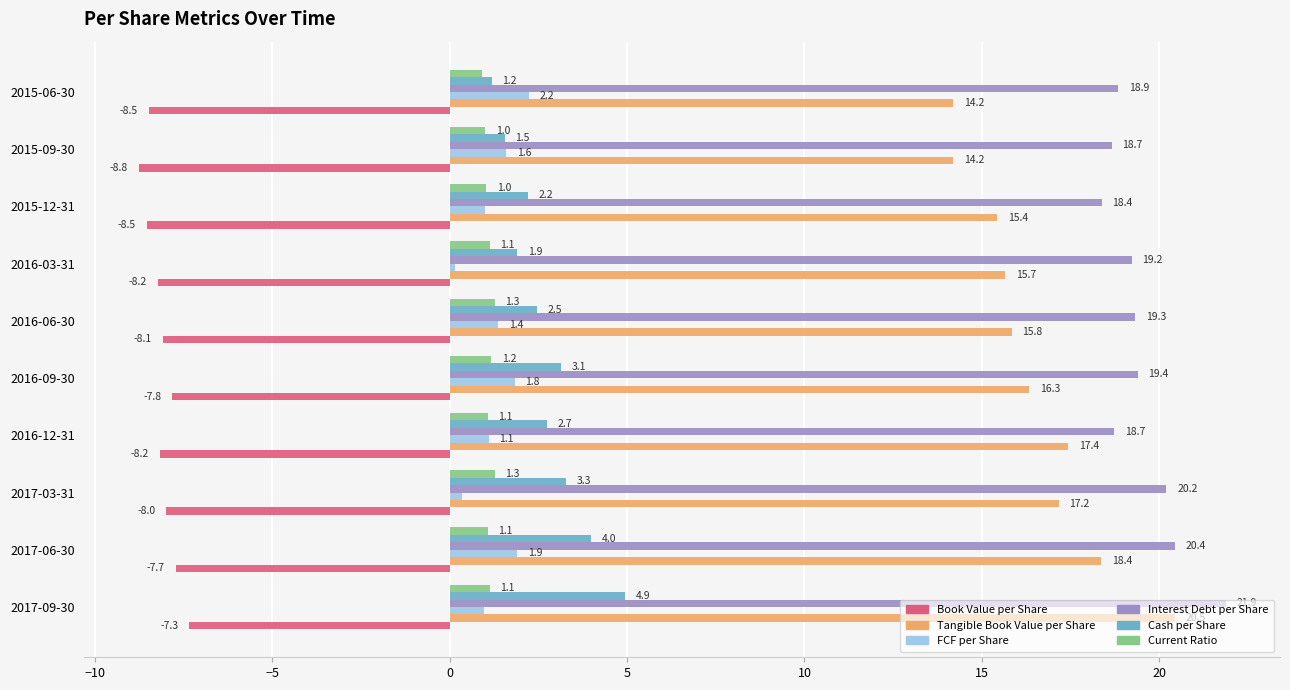

What is the approximate value of Cash per Share at 2015-06-30?

1.2